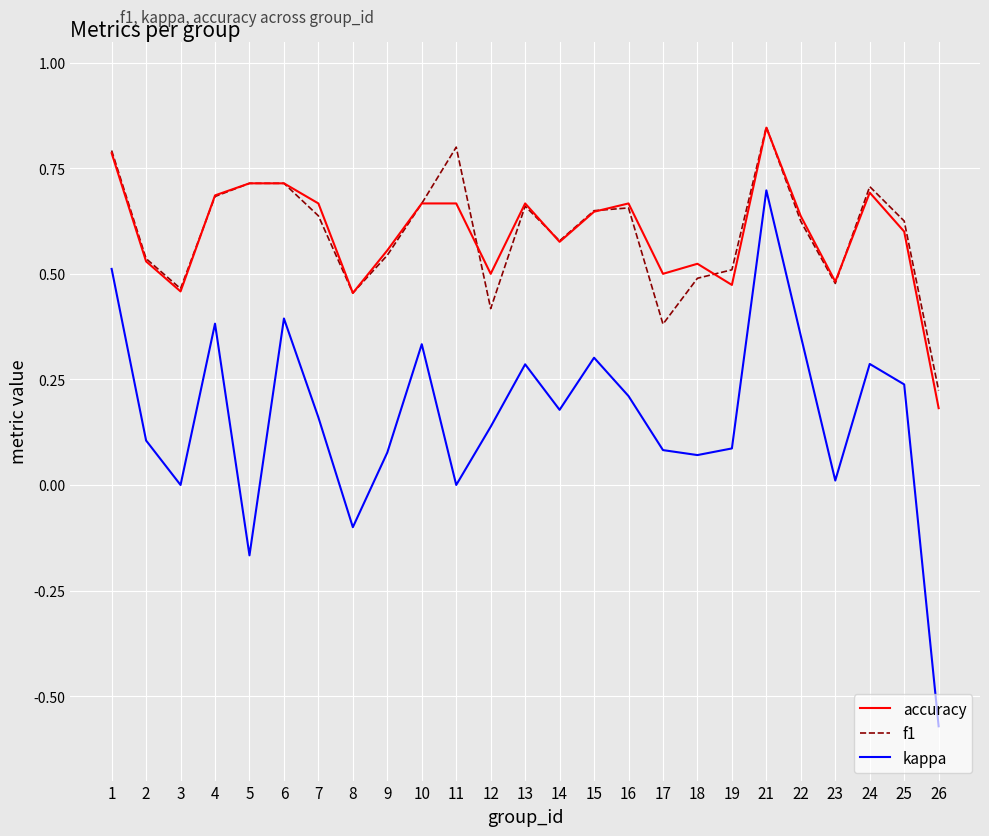

True or false: accuracy and kappa cross at least once.

False